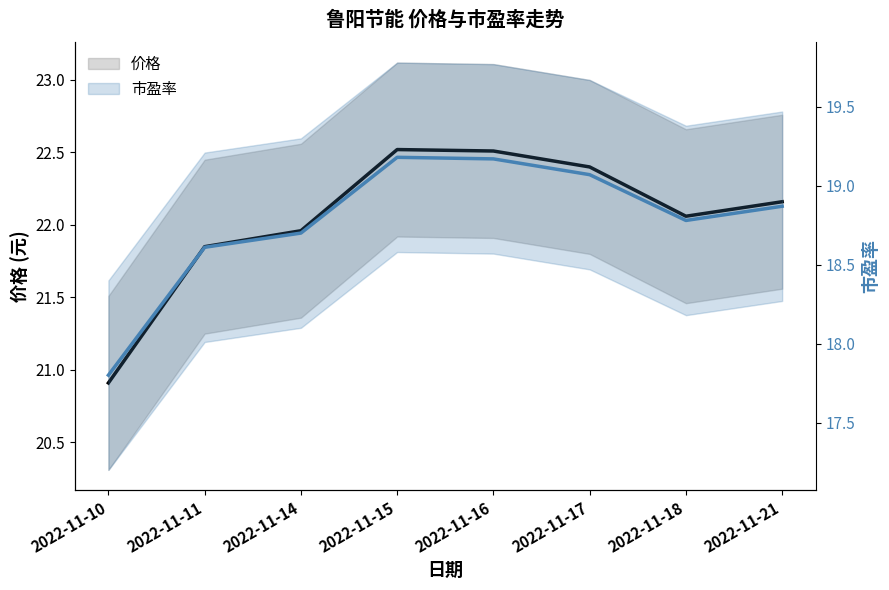

What is the difference between the 价格 values at 2022-11-18 and 2022-11-16?

0.5